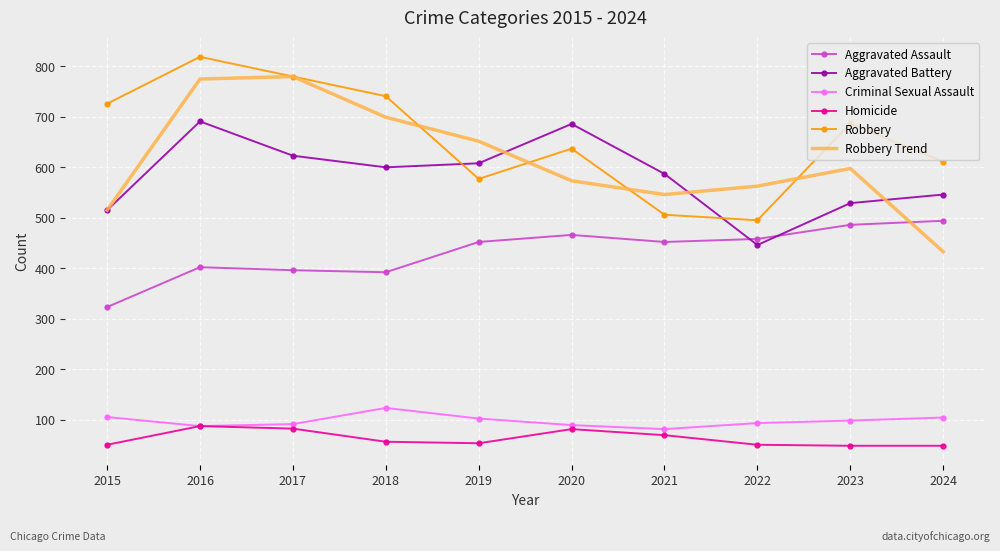

True or false: Homicide and Robbery intersect in this chart.

False